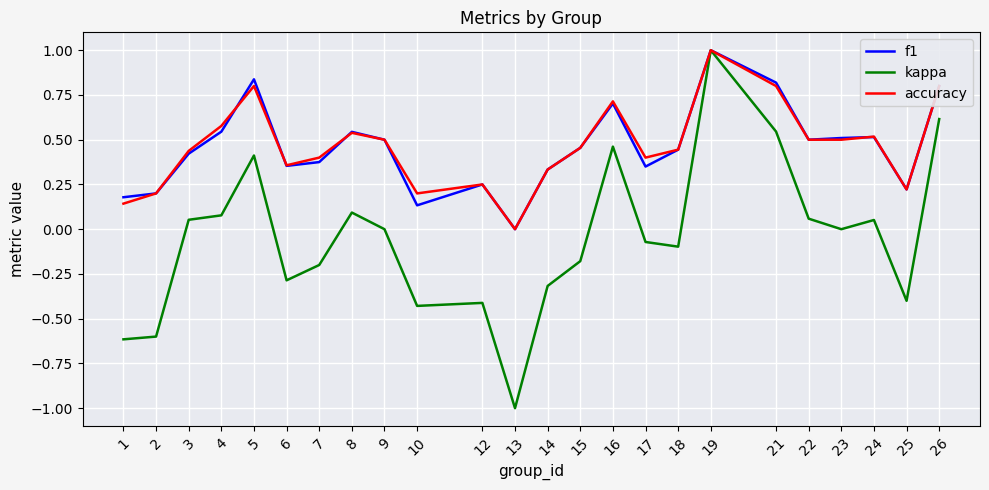

Which category has the highest value in the accuracy series?

19